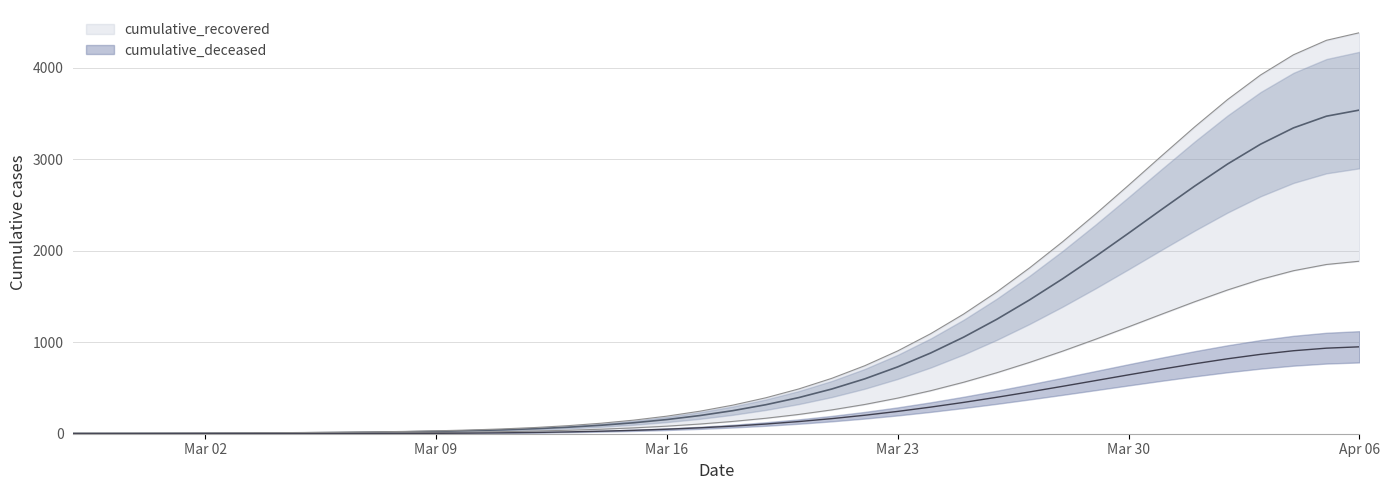

Rank the categories by cumulative_recovered value from highest to lowest.

2020-04-06, 2020-04-05, 2020-04-04, 2020-04-03, 2020-04-02, 2020-04-01, 2020-03-31, 2020-03-30, 2020-03-29, 2020-03-28, 2020-03-27, 2020-03-26, 2020-03-25, 2020-03-24, 2020-03-23, 2020-03-22, 2020-03-21, 2020-03-20, 2020-03-19, 2020-03-18, 2020-03-17, 2020-03-16, 2020-03-15, 2020-03-14, 2020-03-13, 2020-03-12, 2020-03-11, 2020-03-10, 2020-03-09, 2020-03-08, 2020-03-07, 2020-03-06, 2020-03-05, 2020-03-04, 2020-03-03, 2020-03-02, 2020-03-01, 2020-02-29, 2020-02-28, 2020-02-27